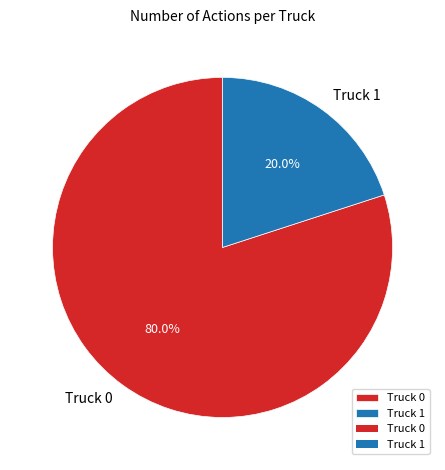

Is there any slice that represents more than half of the pie?

Yes